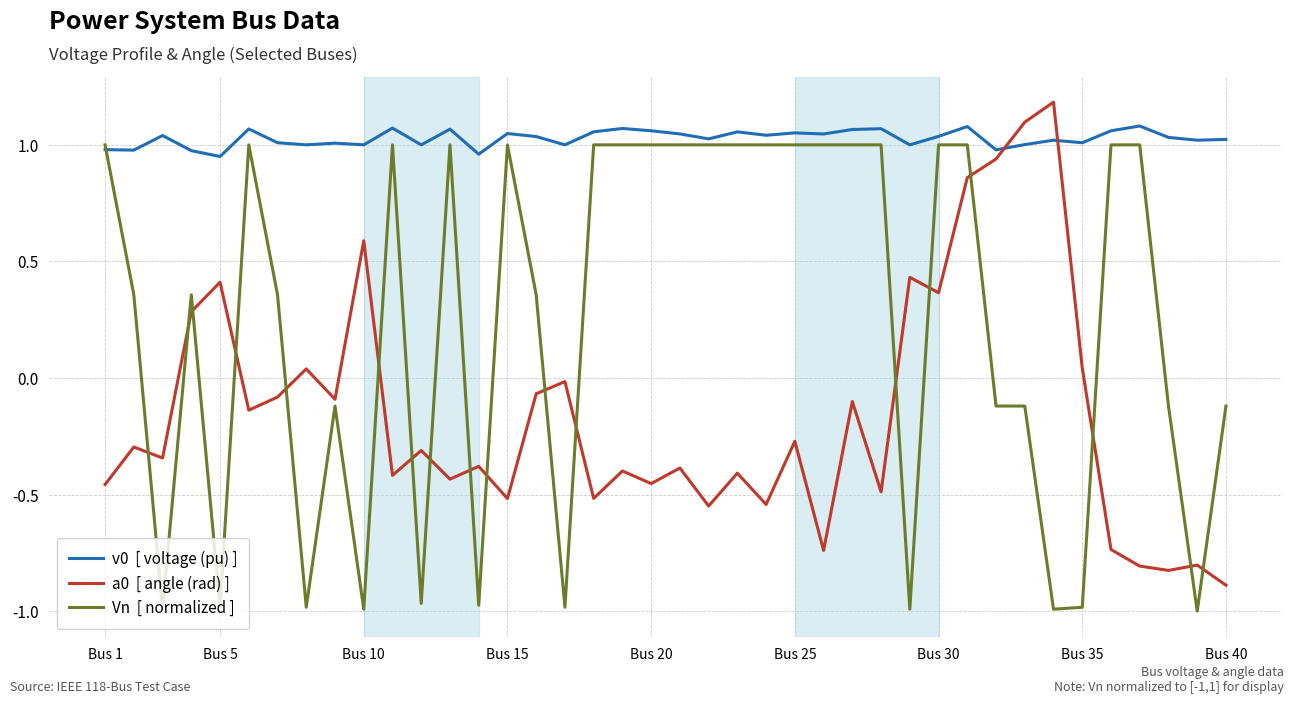

What is the greatest value displayed?

1.2